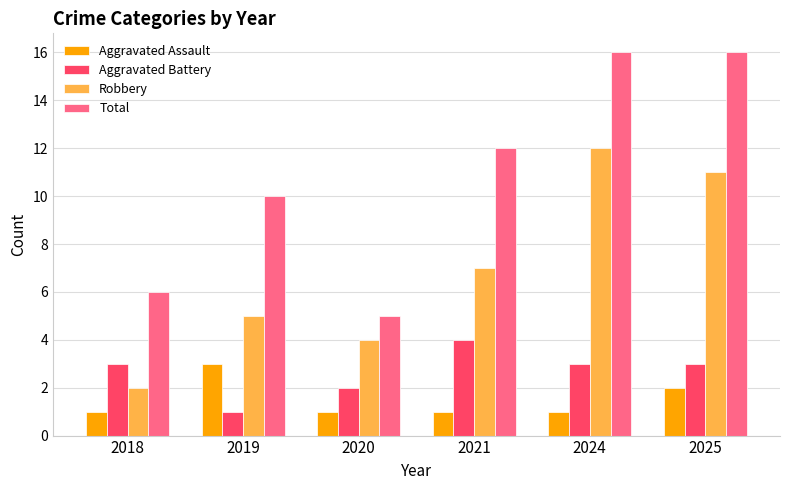

Rank the categories by Robbery value from lowest to highest.

2018, 2020, 2019, 2021, 2025, 2024